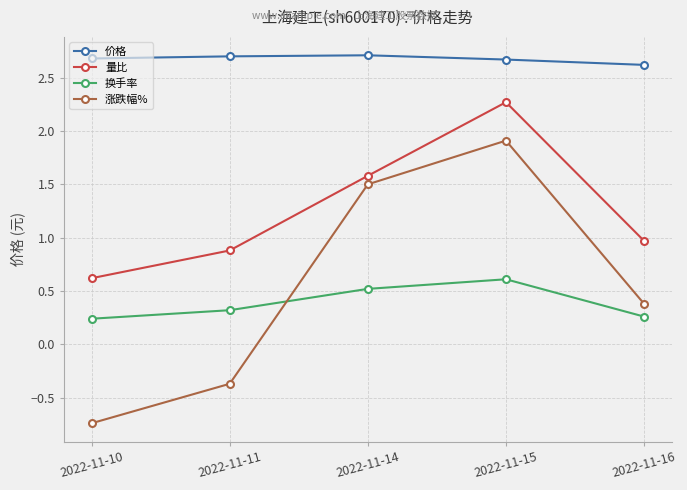

True or false: 价格 has a value of 2.7 at 2022-11-10.

True